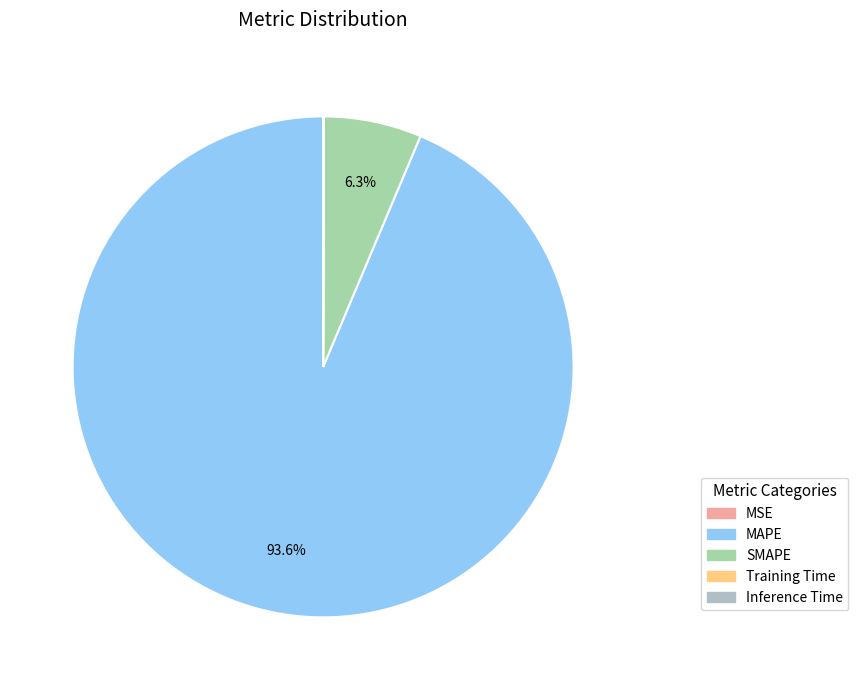

Count the number of slices in the pie.

5